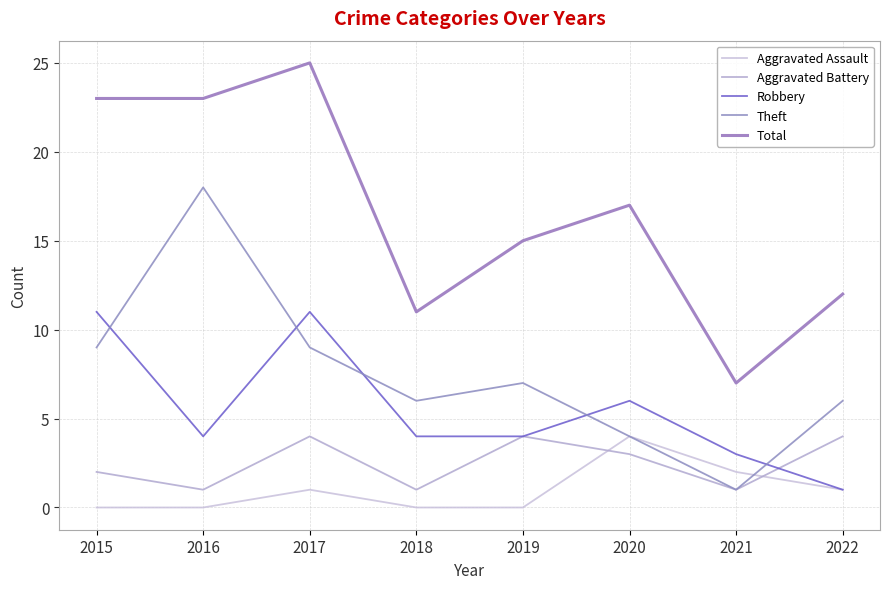

What are all the series names shown in the legend?

Aggravated Assault, Aggravated Battery, Robbery, Theft, Total